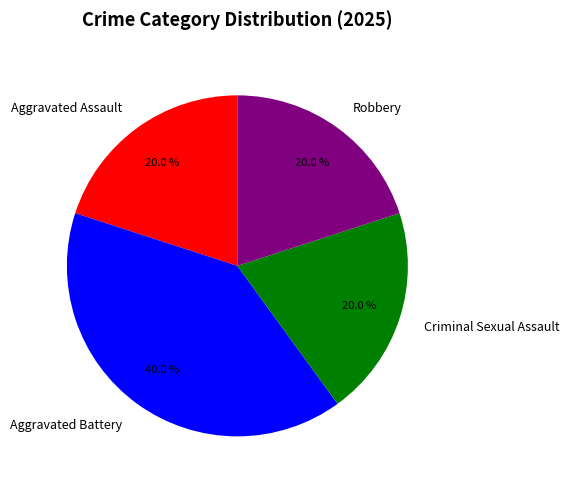

To the nearest percent, what is the average slice percentage?

25%